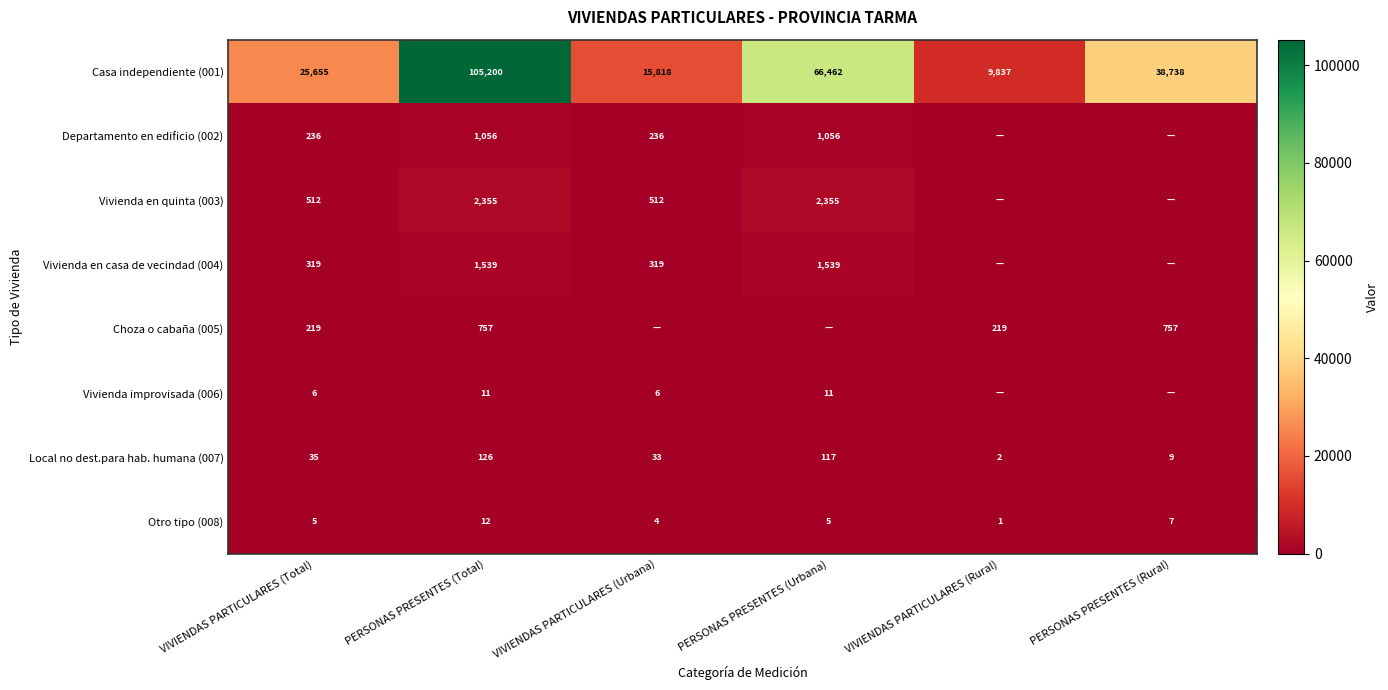

Rank the series at PERSONAS PRESENTES (Total) from highest to lowest value.

Casa independiente (001), Vivienda en quinta (003), Vivienda en casa de vecindad (004), Departamento en edificio (002), Choza o cabaña (005), Local no dest.para hab. humana (007), Otro tipo (008), Vivienda improvisada (006)